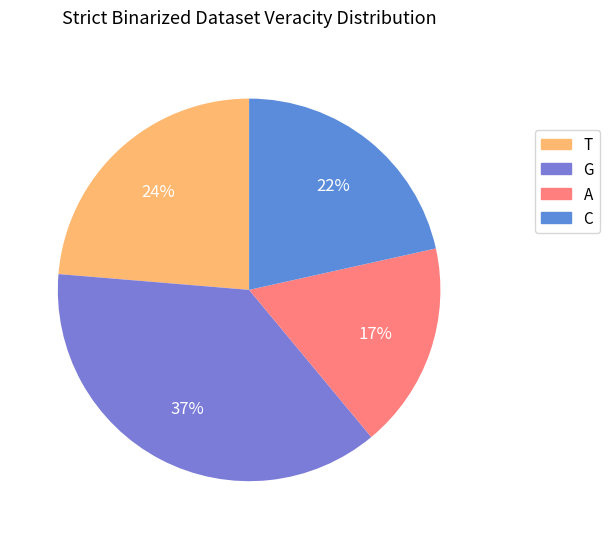

Does A account for over 50% of the chart?

No